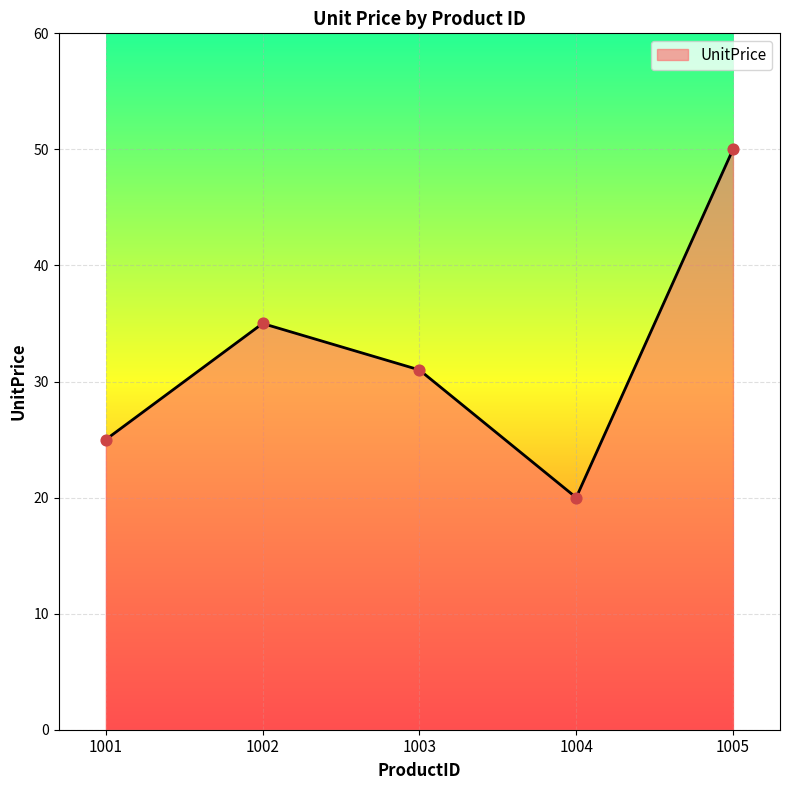

What is the change in value from 1001 to 1002?

+10